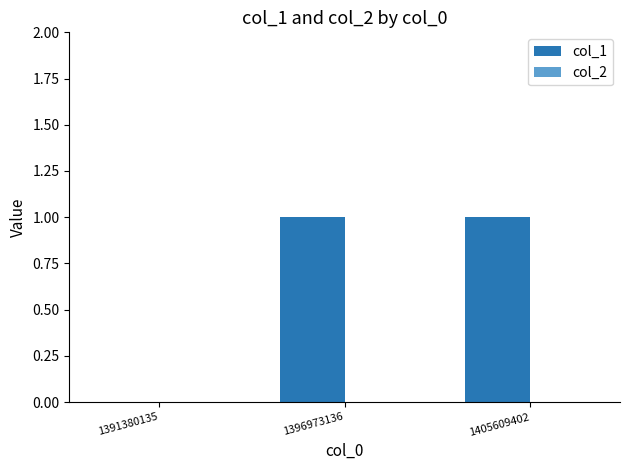

Reading left to right, list all the values displayed in this chart.

1391380135=0	1396973136=1	1405609402=1